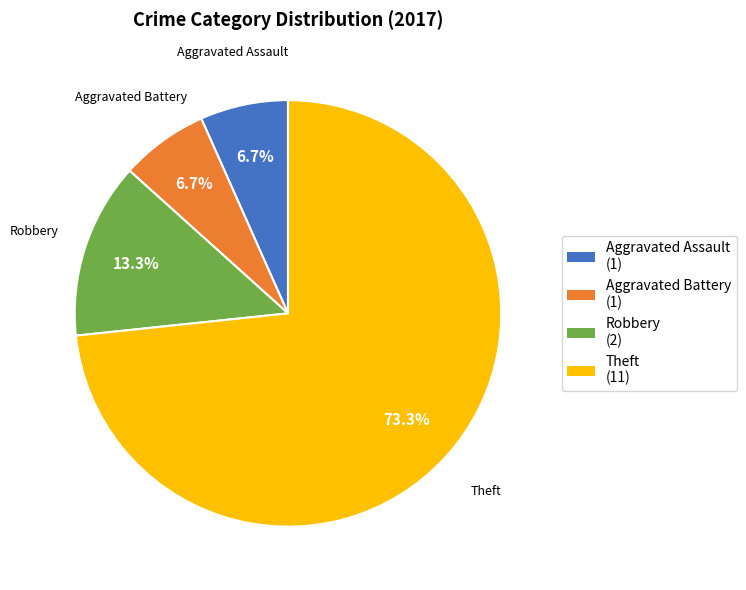

What is the ratio of the value at Robbery to the value at Aggravated Battery?

2.0